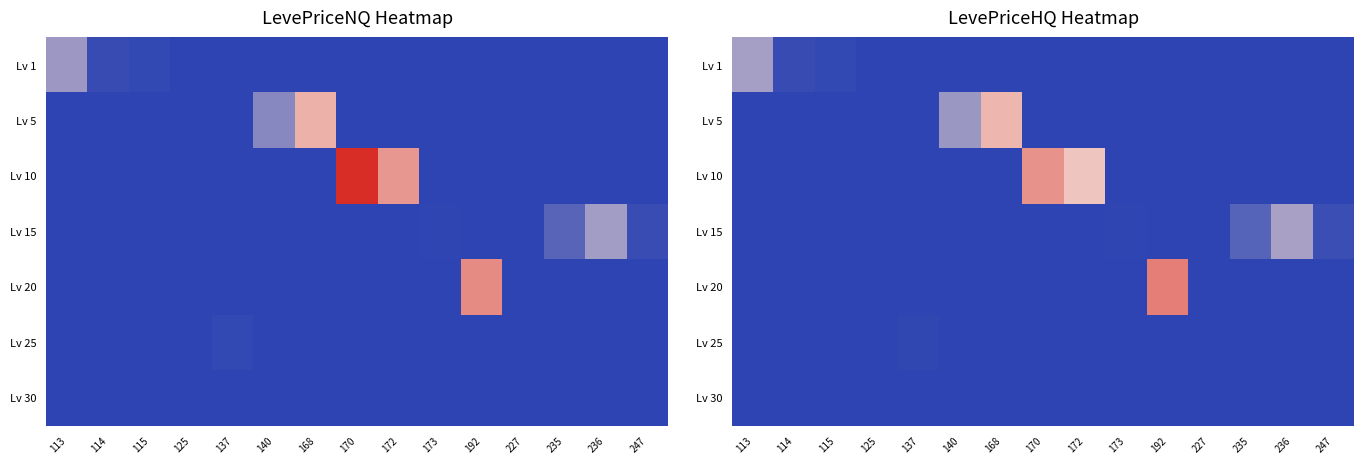

Between 115 and 114, which is larger?

114